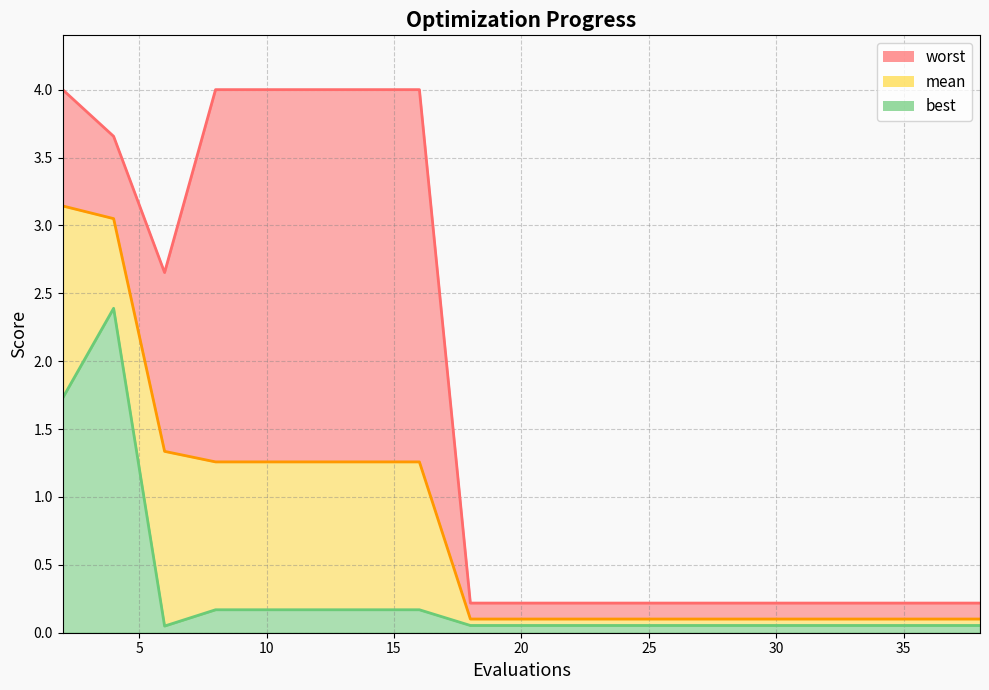

What is the value of the mean point at the 6th from the left?

1.3